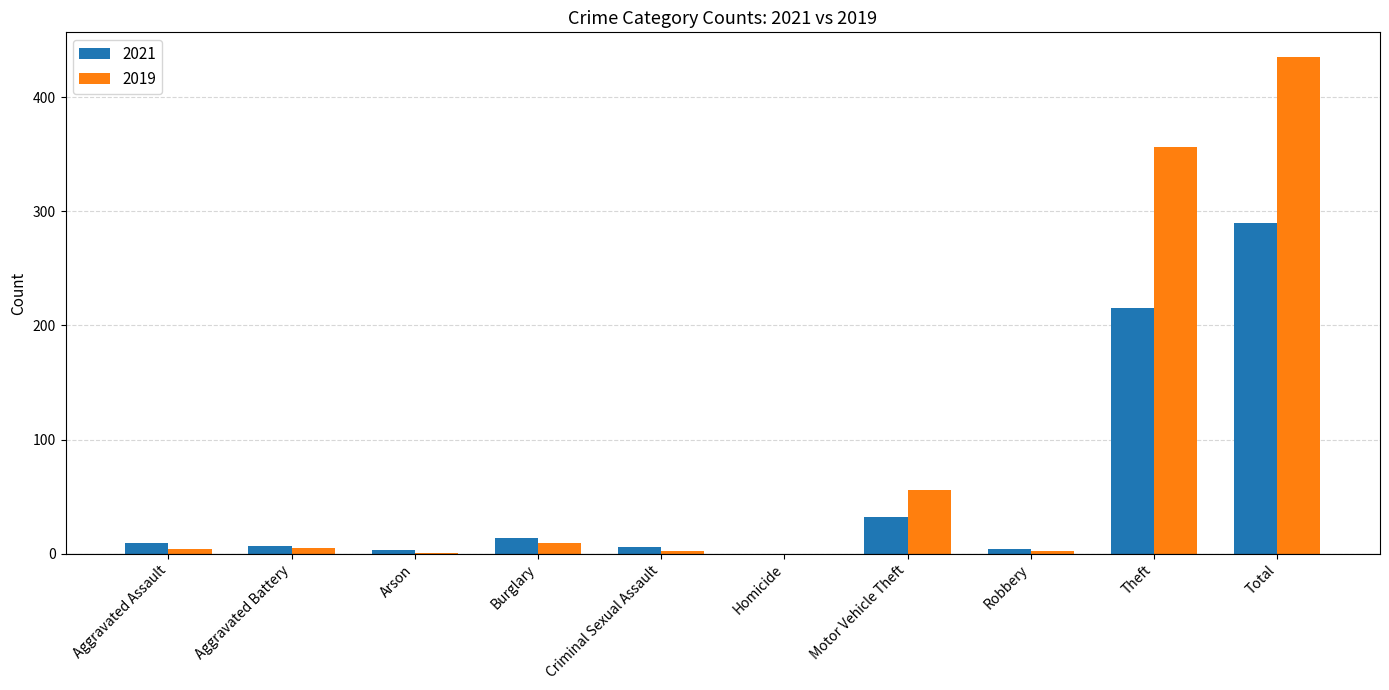

What are all the series names shown in the legend?

2021, 2019